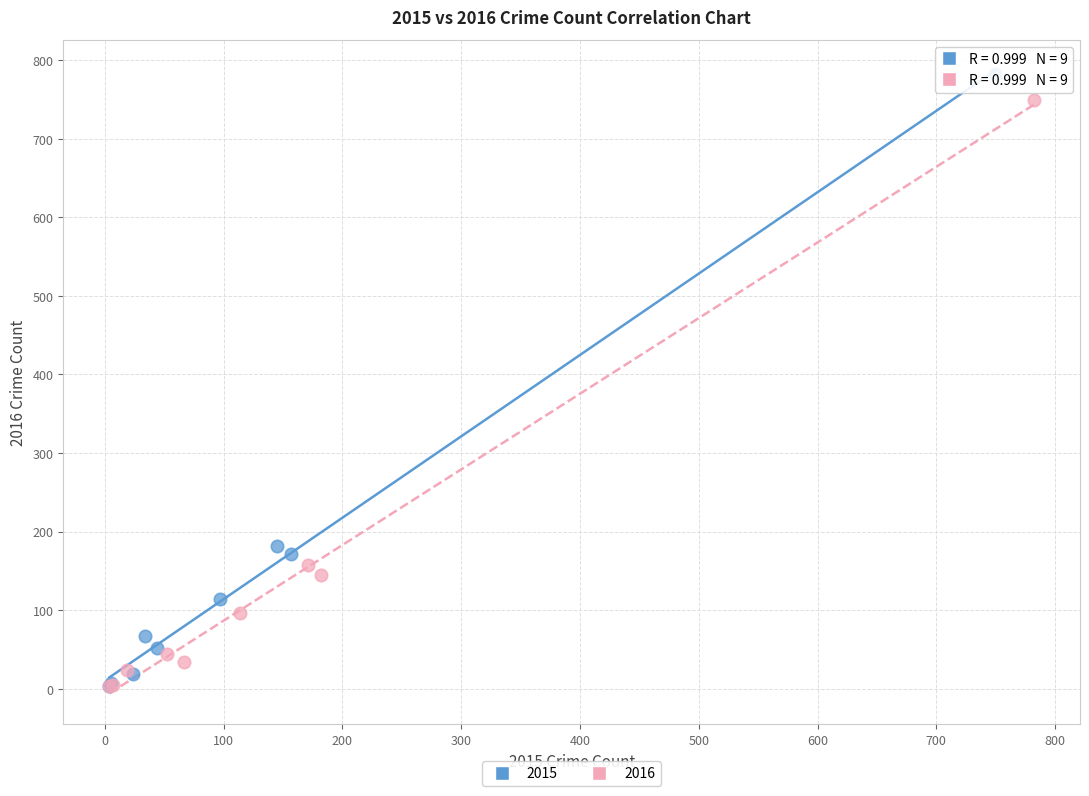

Which series has the largest Y range (max minus min)?

2015